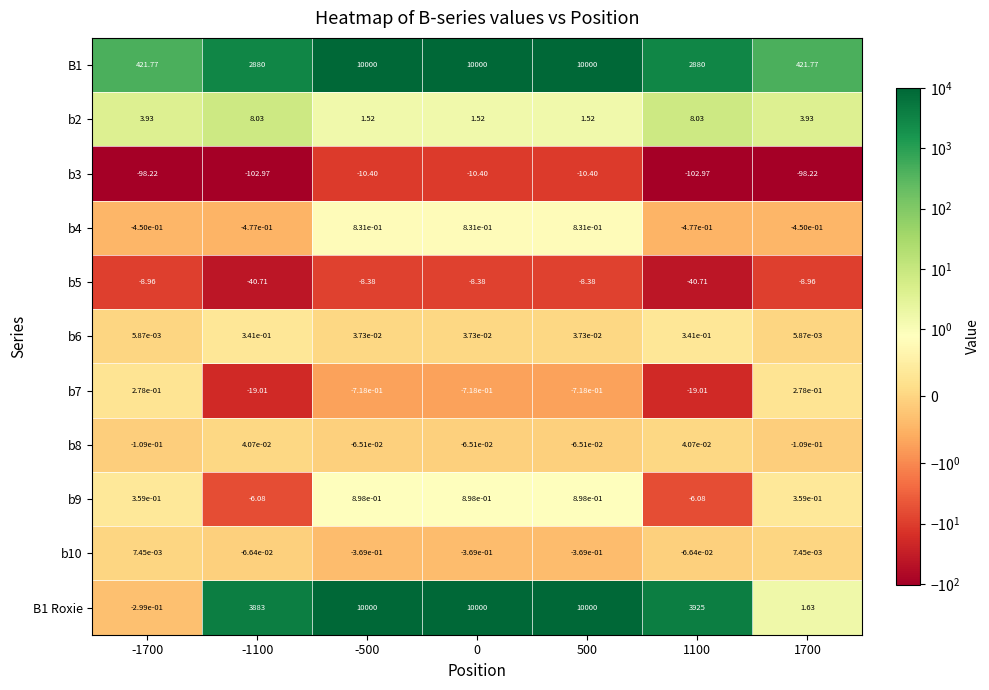

Is the value of b7 at 1700 greater than the value of b3 at 1700?

Yes